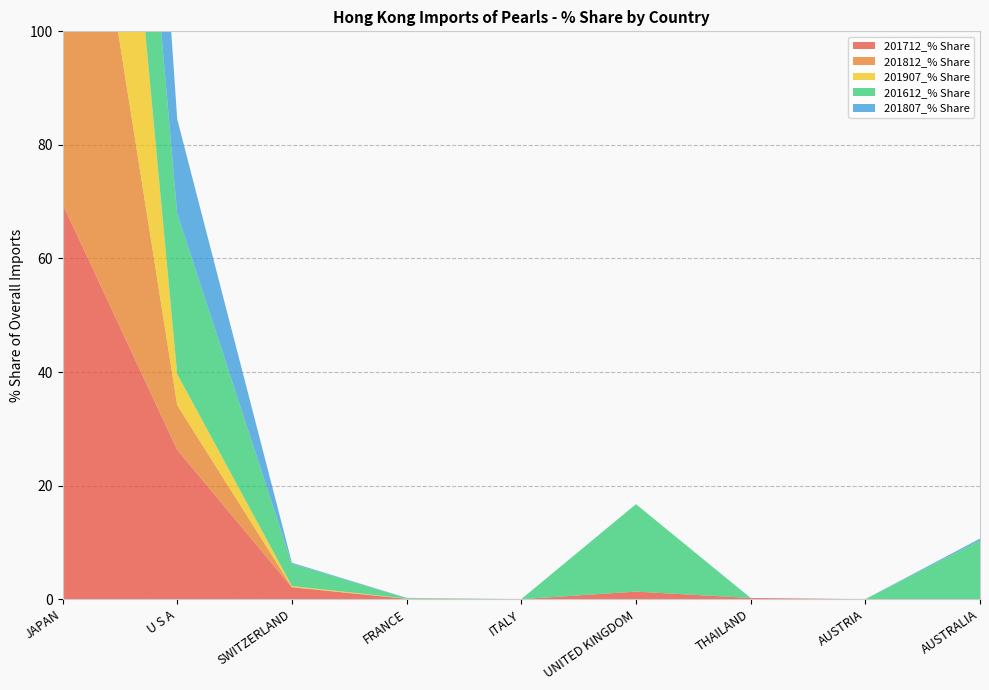

Reading left to right, transcribe all the data shown in this chart.

201712_% Share: JAPAN=69.6	U S A=26.3	SWITZERLAND=2.1	FRANCE=0.1	ITALY=0.0	UNITED KINGDOM=1.3	THAILAND=0.2	AUSTRIA=0.0	AUSTRALIA=0.0
201812_% Share: JAPAN=92.1	U S A=7.8	SWITZERLAND=0.1	FRANCE=0.0	ITALY=0.0	UNITED KINGDOM=0.0	THAILAND=0.0	AUSTRIA=0.0	AUSTRALIA=0.0
201907_% Share: JAPAN=94.2	U S A=5.5	SWITZERLAND=0.2	FRANCE=0.0	ITALY=0.0	UNITED KINGDOM=0.0	THAILAND=0.0	AUSTRIA=0.0	AUSTRALIA=0.0
201612_% Share: JAPAN=41.5	U S A=28.2	SWITZERLAND=3.9	FRANCE=0.1	ITALY=0.0	UNITED KINGDOM=15.4	THAILAND=0.0	AUSTRIA=0.0	AUSTRALIA=10.3
201807_% Share: JAPAN=83.1	U S A=16.6	SWITZERLAND=0.2	FRANCE=0.0	ITALY=0.0	UNITED KINGDOM=0.0	THAILAND=0.0	AUSTRIA=0.0	AUSTRALIA=0.3